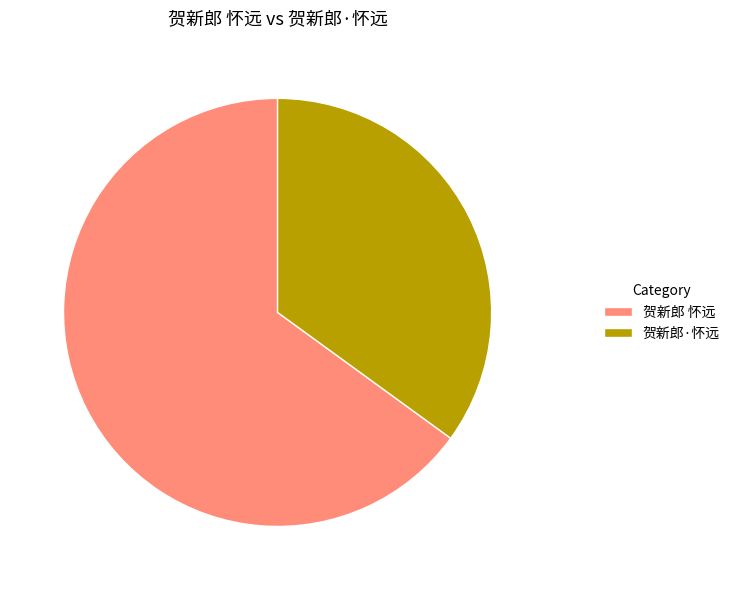

Is the sum of 贺新郎 怀远 and 贺新郎·怀远 greater than half?

Yes